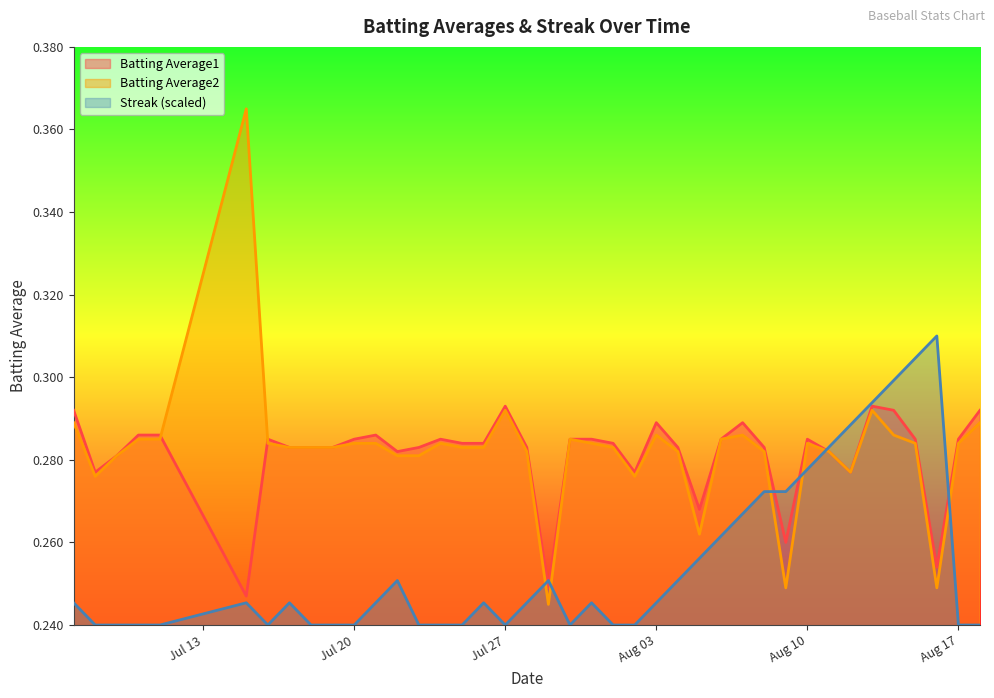

At which category does the chart reach its peak across all series?

2010-07-15